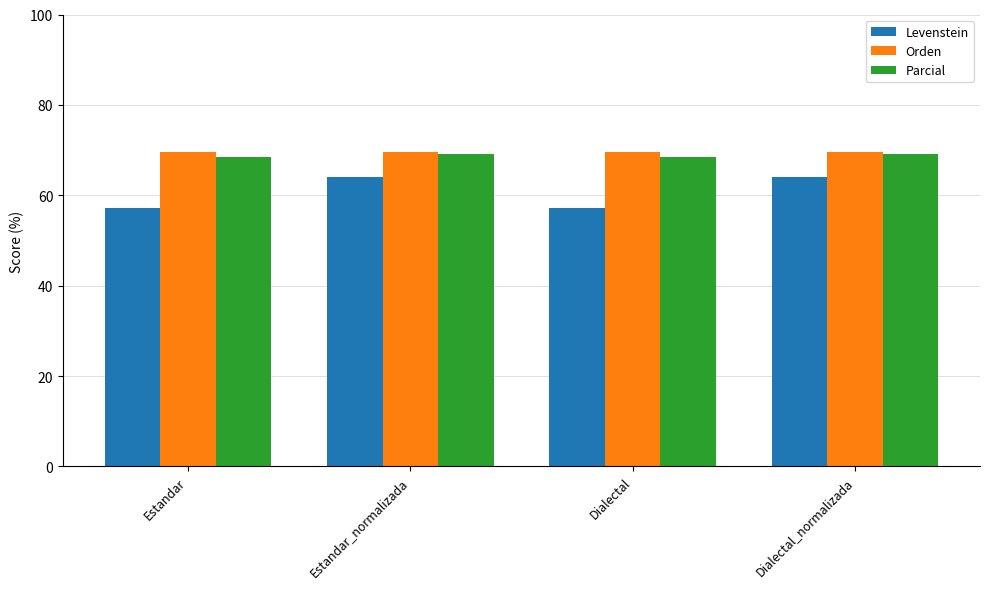

What is the smallest value displayed?

57.1